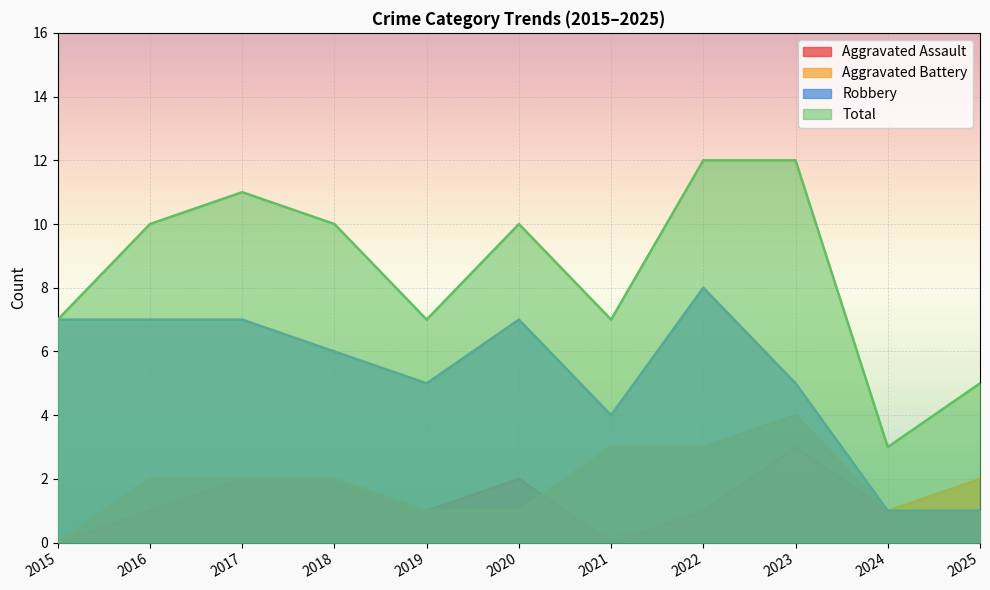

What is the sum of all Robbery values?

58